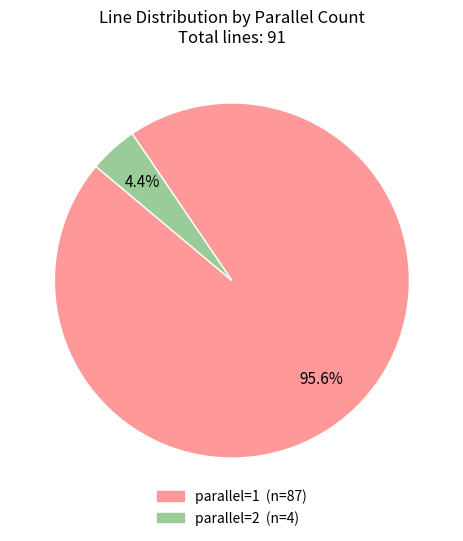

Does any single category account for the majority?

Yes